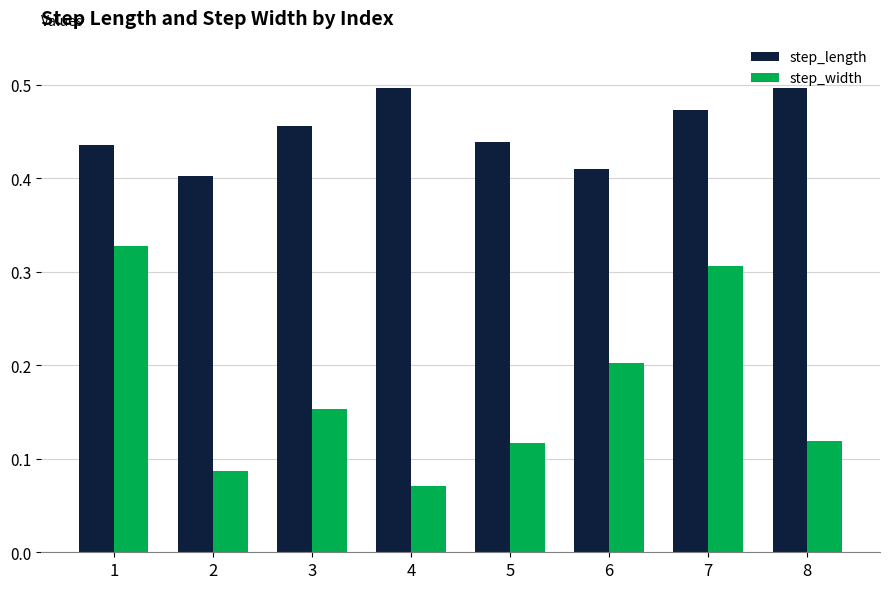

Which series has the largest total across all categories?

step_length